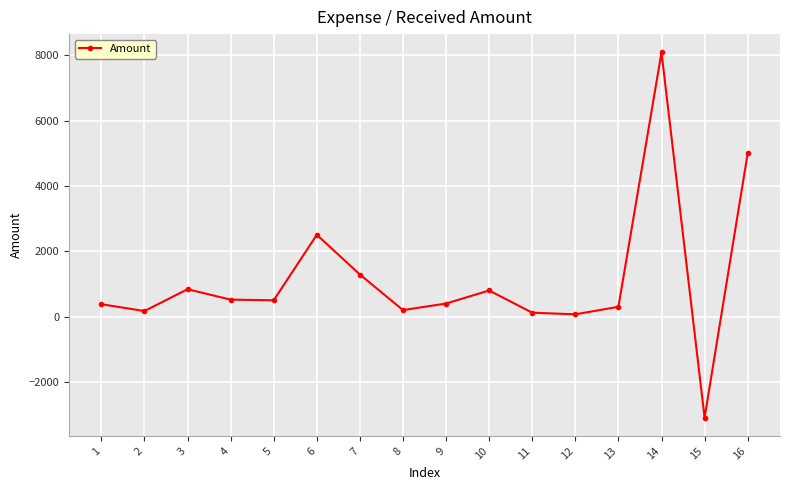

True or false: the data has more than 2 interior local peaks.

True